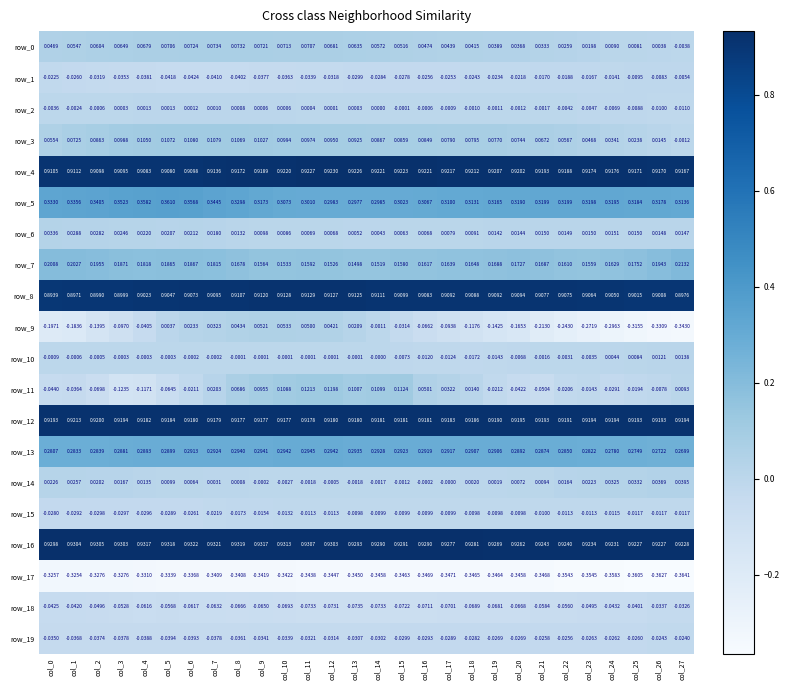

Is the value of row_3 at col_21 greater than the value of row_2 at col_15?

Yes